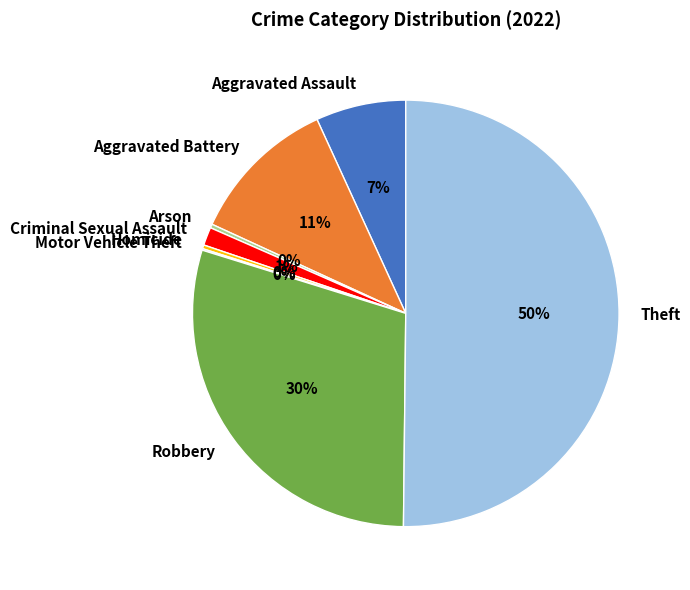

Which has a higher value, Homicide or Criminal Sexual Assault?

Criminal Sexual Assault